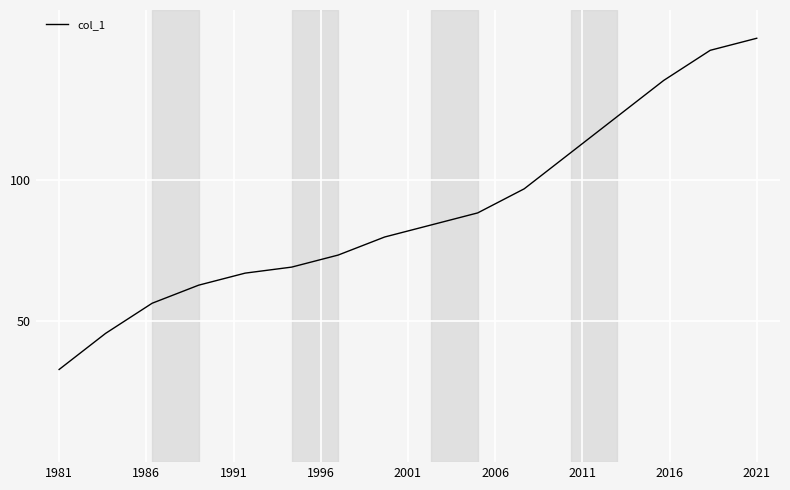

What is the difference between the second highest and second lowest values?

100.2